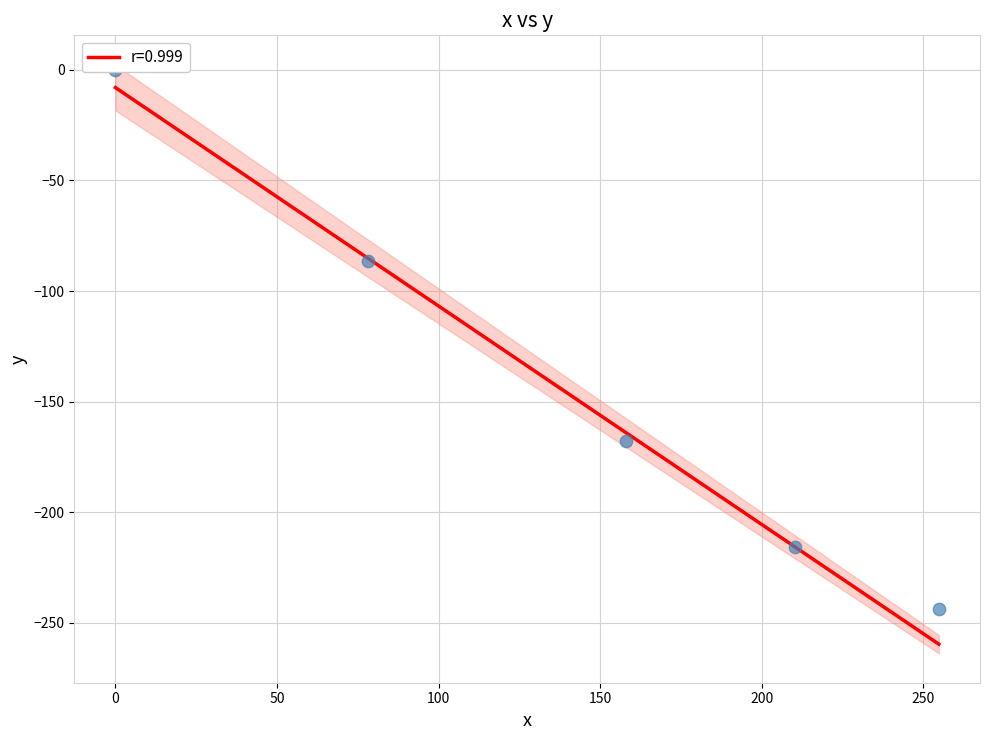

Which series has the largest total across all categories?

x